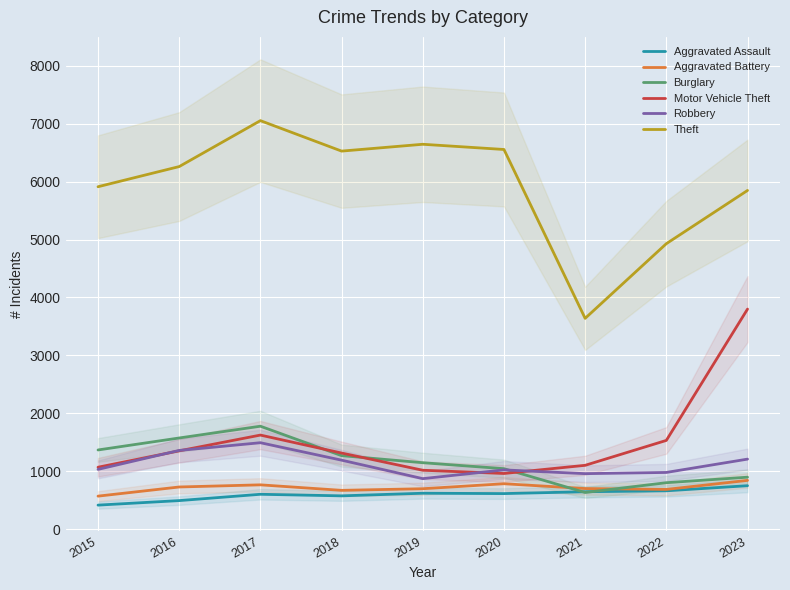

How many series are shown in this chart?

6